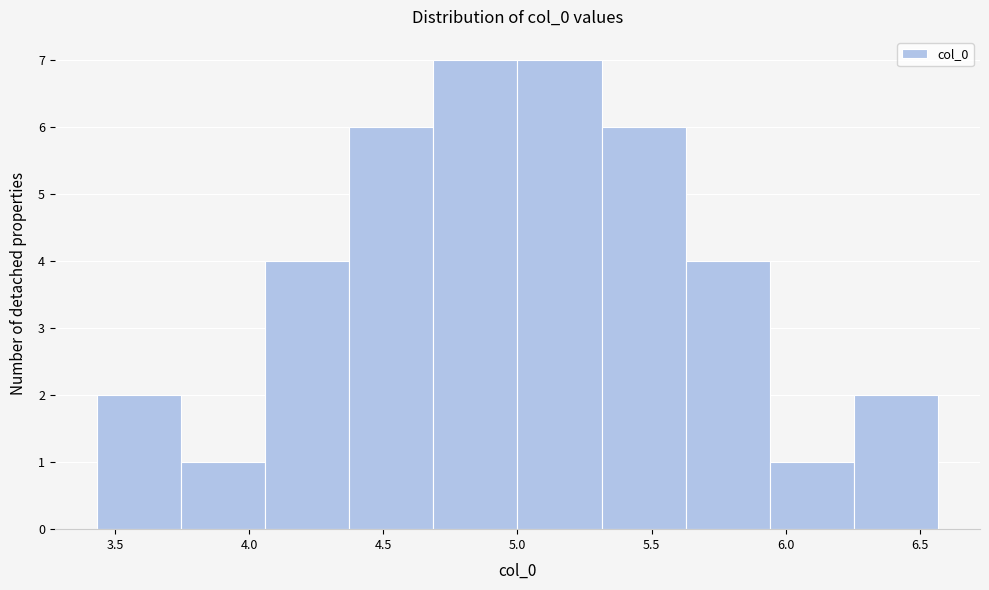

Reading left to right, list every bar in this chart as the range it spans on the x-axis followed by its height. Neither the bar edges nor the heights are printed on the chart, so give them approximately, as read against the axes.

3.45 to 3.75: 2
3.75 to 4.05: 1
4.05 to 4.35: 4
4.35 to 4.70: 6
4.70 to 5.00: 7
5.00 to 5.30: 7
5.30 to 5.65: 6
5.65 to 5.95: 4
5.95 to 6.25: 1
6.25 to 6.55: 2